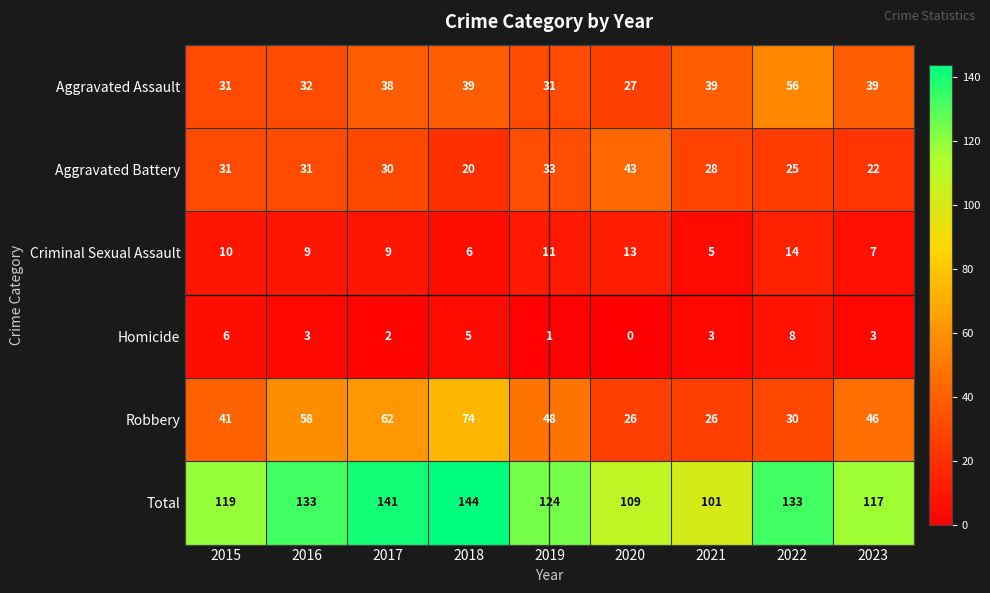

Which label corresponds to the smallest value in the chart?

2020